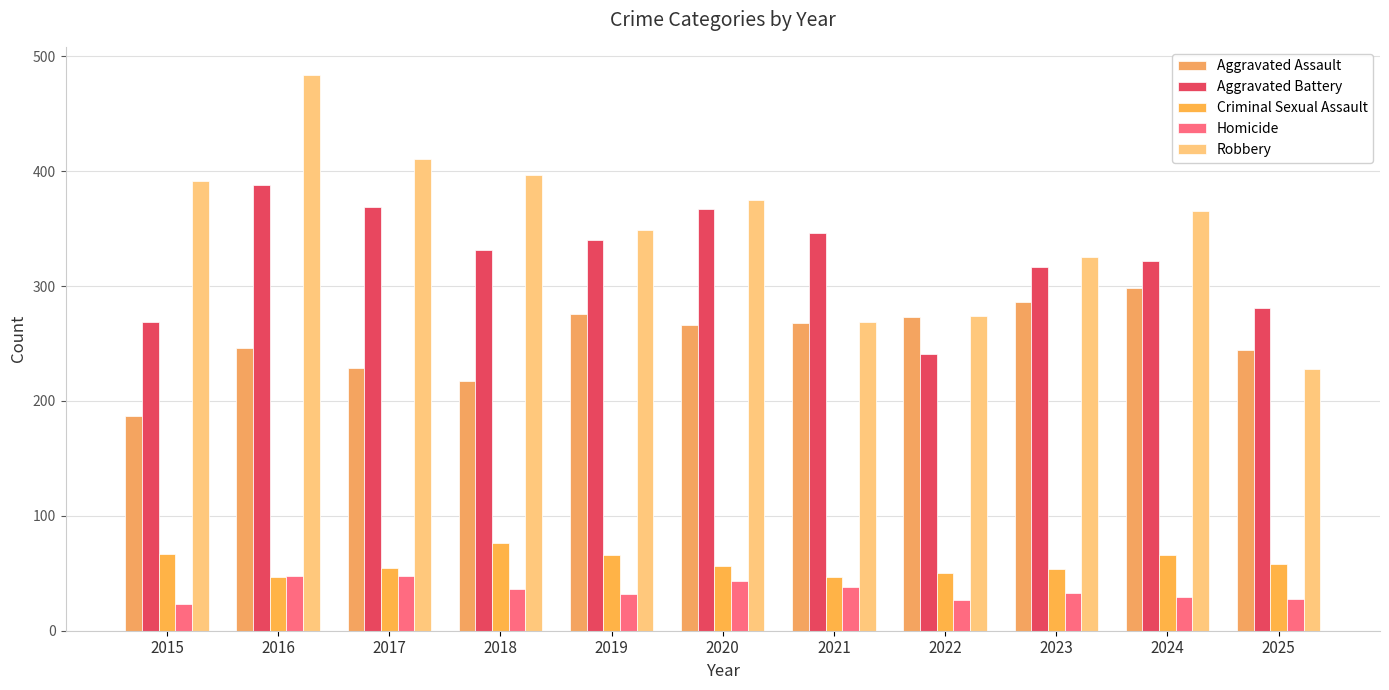

Which series has the largest total across all categories?

Robbery